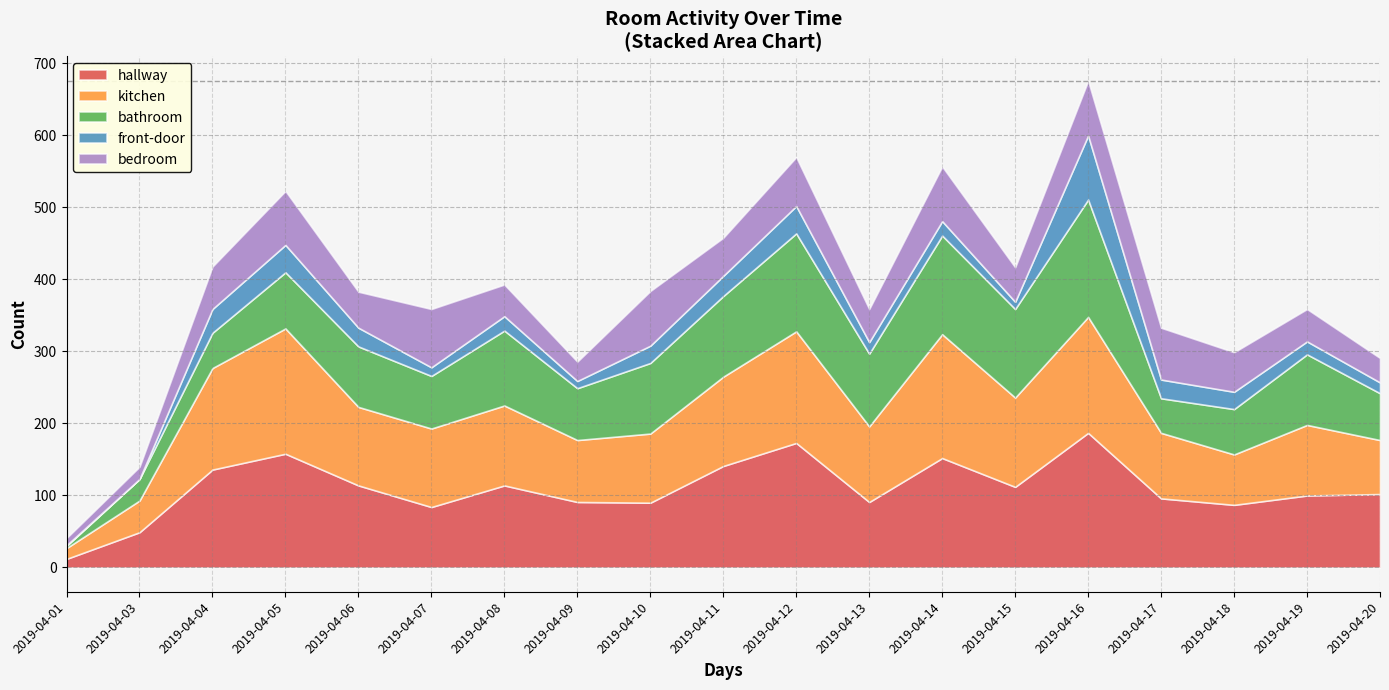

True or false: hallway and bedroom intersect in this chart.

False